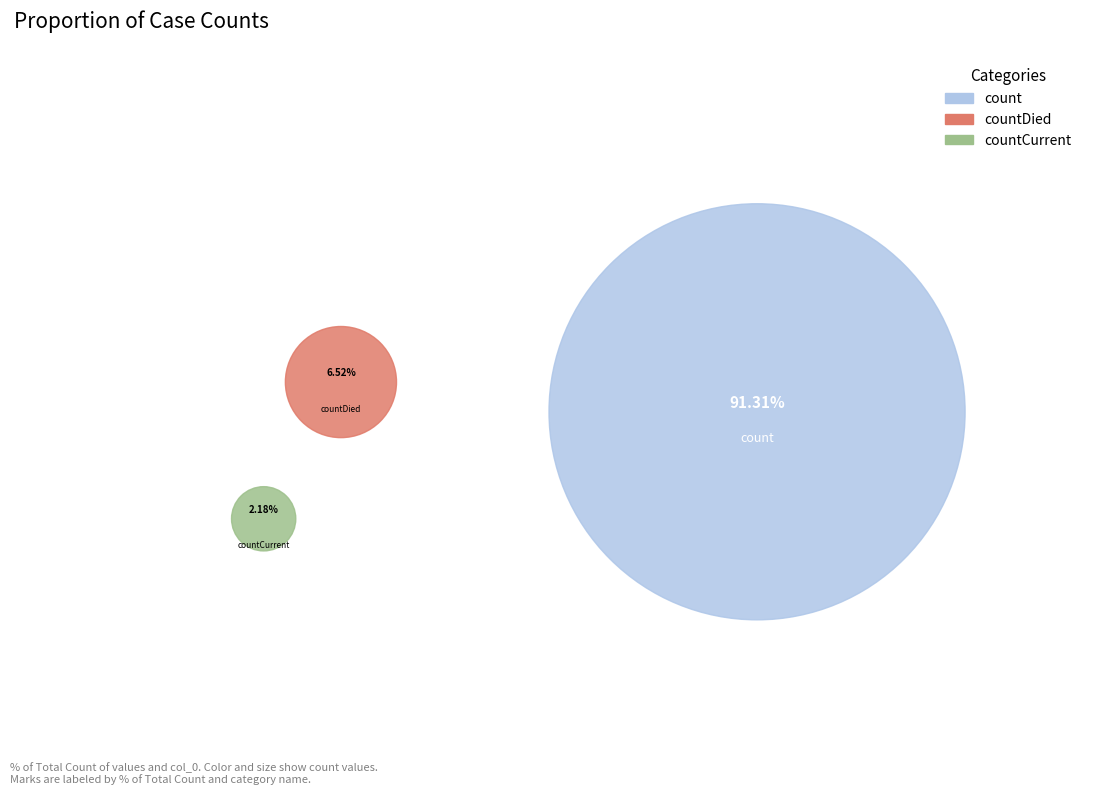

Which has a higher value, count or countCurrent?

count